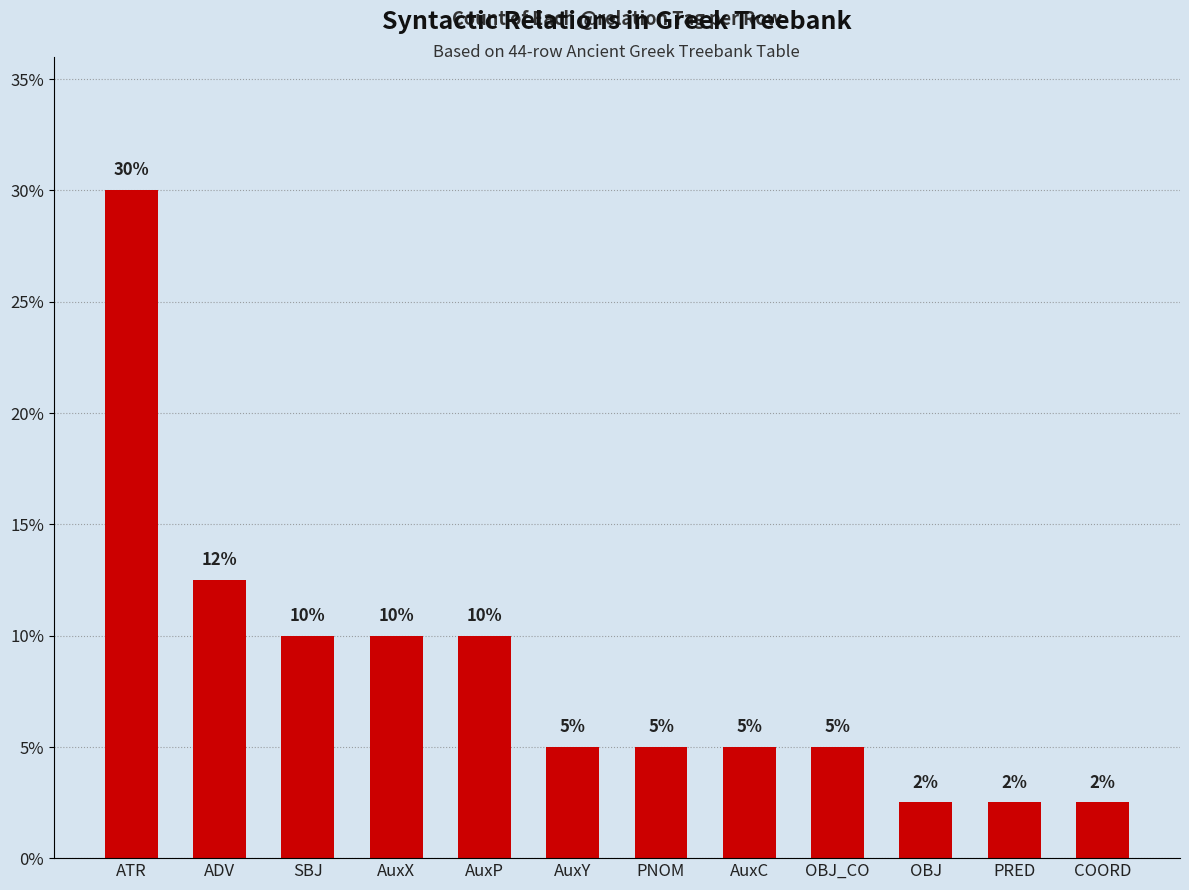

Count the number of categories in the chart.

12